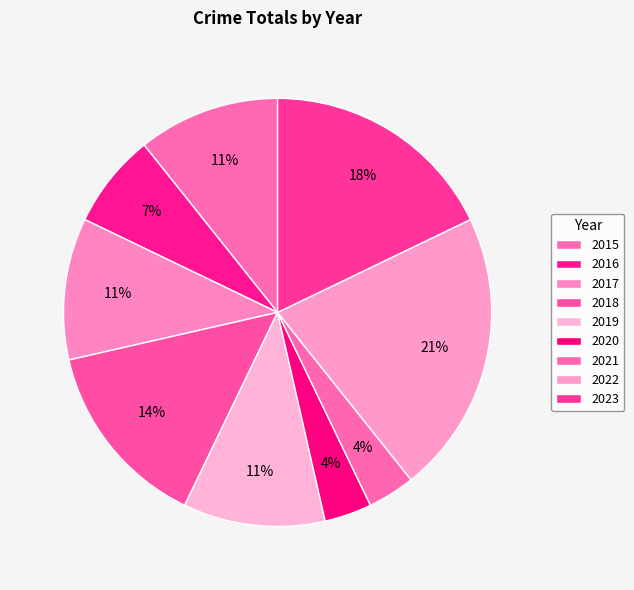

Do 2021 and 2020 together represent more than half of the pie?

No